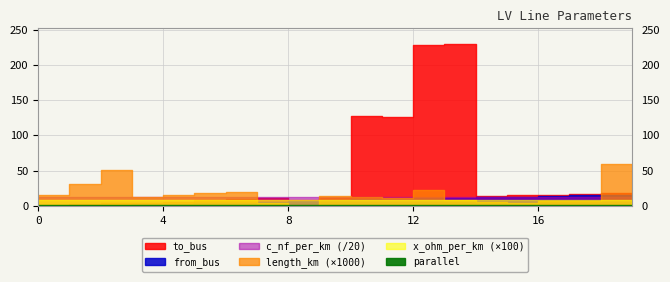

Where is from_bus nearest to the value 8?

10